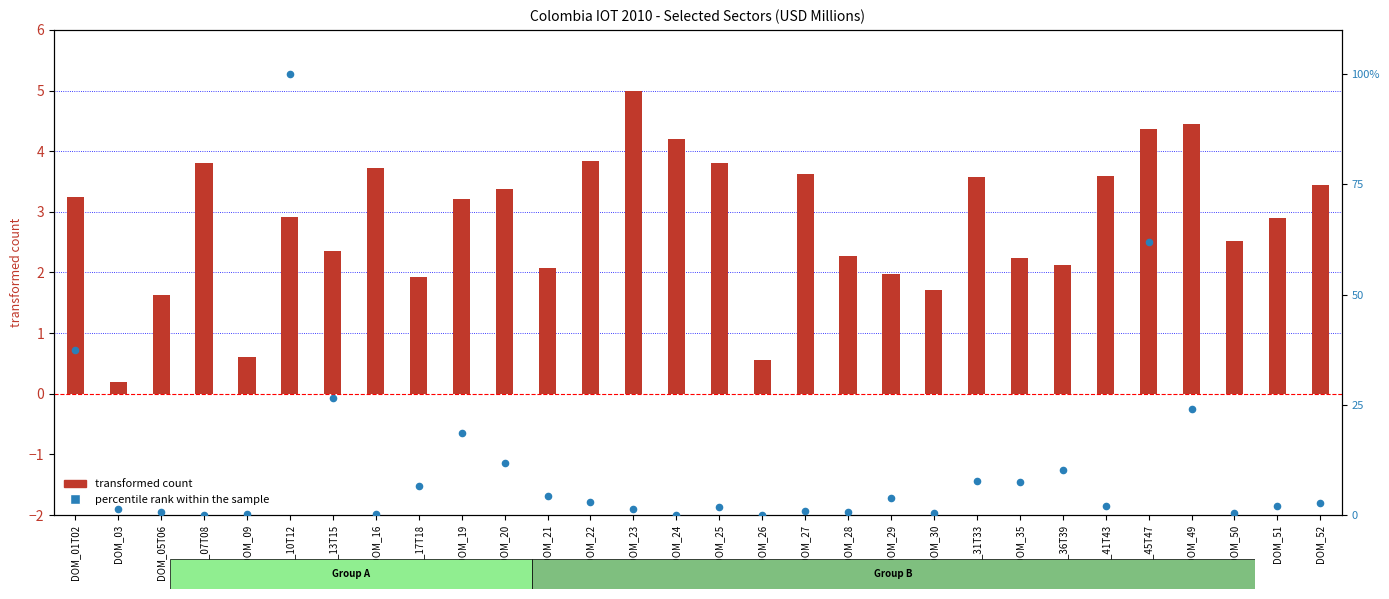

Which series has the widest spread of Y values?

percentile rank within the sample